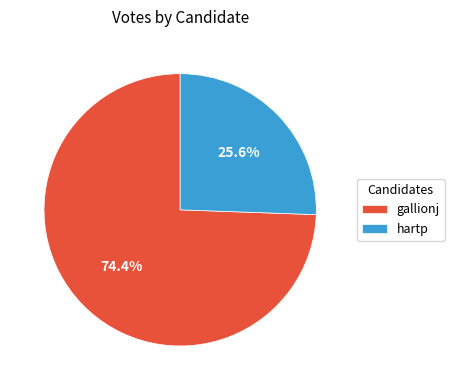

Is hartp the majority of the pie?

No